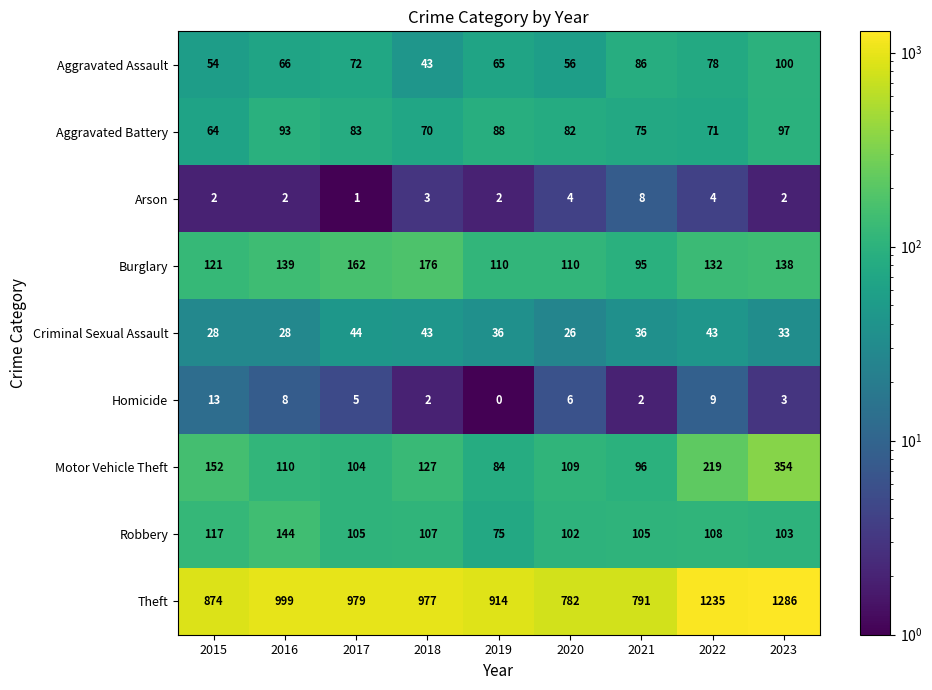

What is the spread (max minus min) of values at 2023?

1284